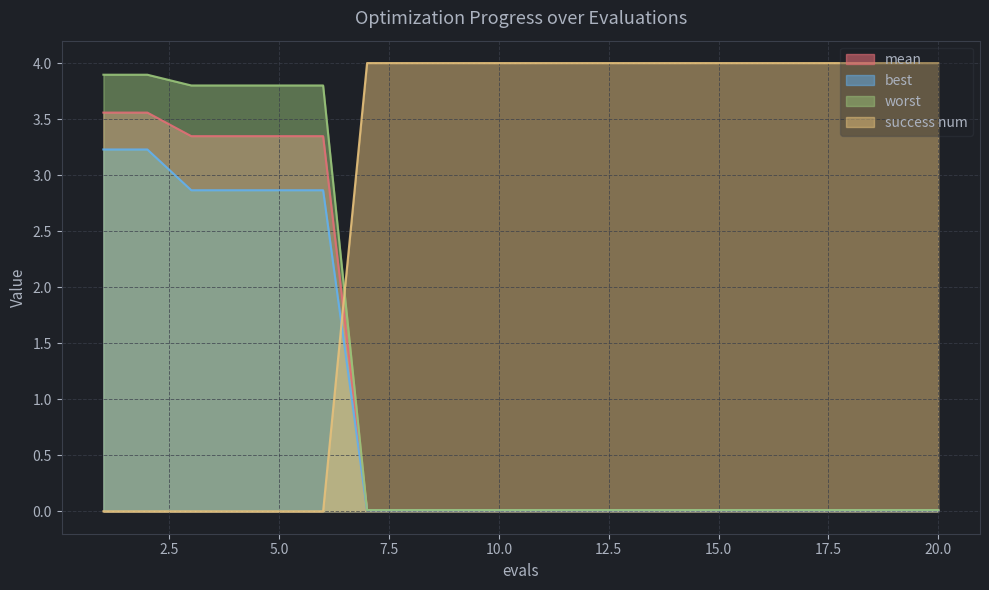

What are all the series names shown in the legend?

mean, best, worst, success num